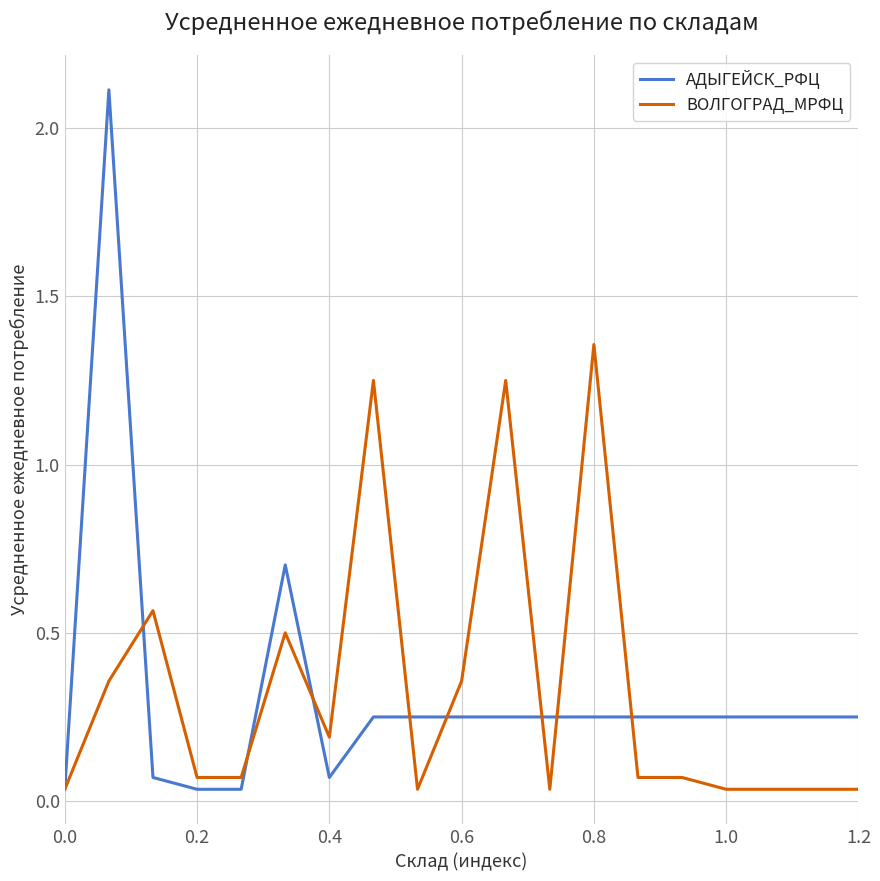

Which series has the widest spread of values?

АДЫГЕЙСК_РФЦ